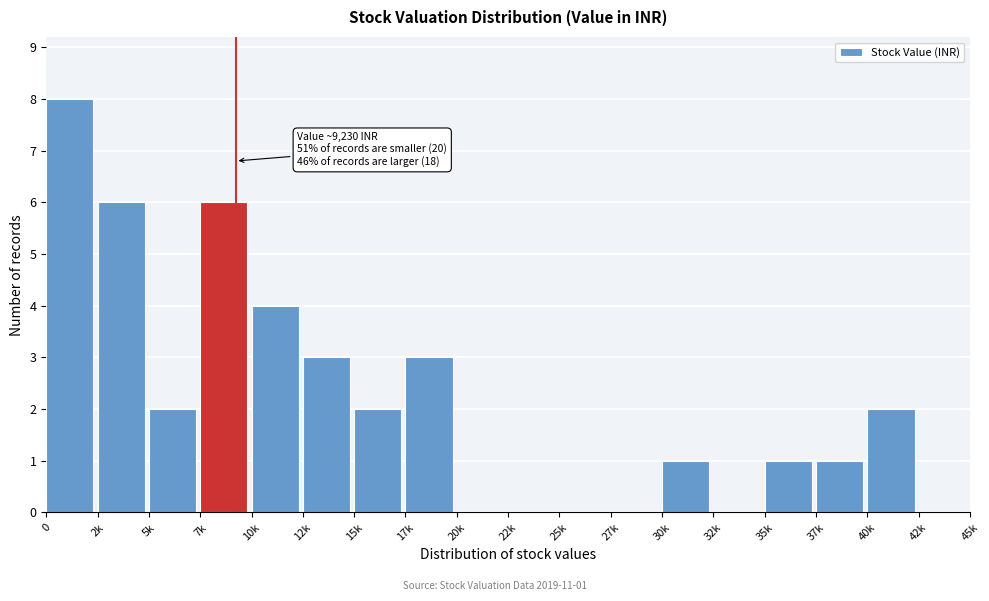

Reading left to right, transcribe all the data shown in this chart.

0=8	2k=6	5k=2	7k=6	10k=4	12k=3	15k=2	17k=3	20k=0	22k=0	25k=0	27k=0	30k=1	32k=0	35k=1	37k=1	40k=2	42k=0